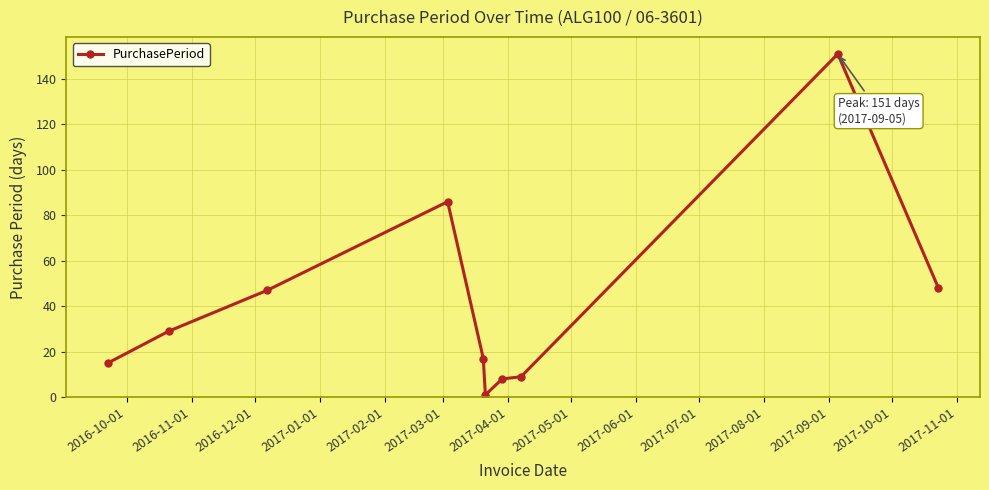

True or false: the data has more than 1 interior local peaks.

True